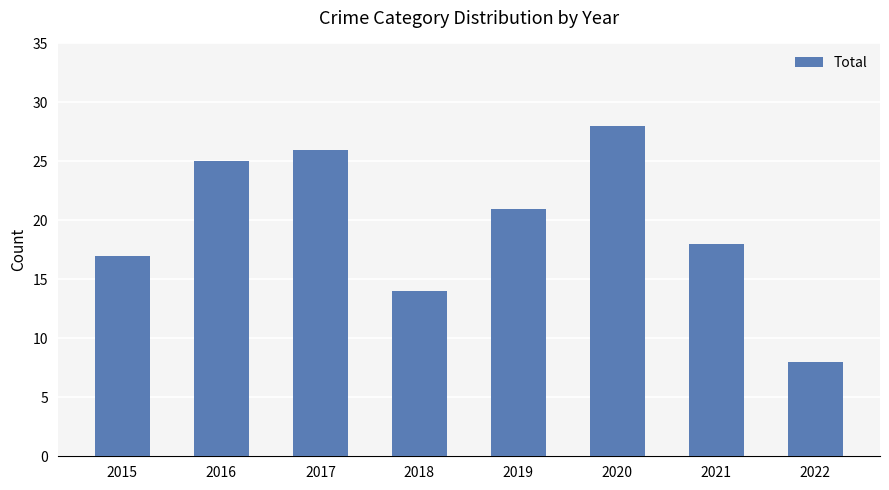

Are the bars grouped side by side (vs. stacked)?

No